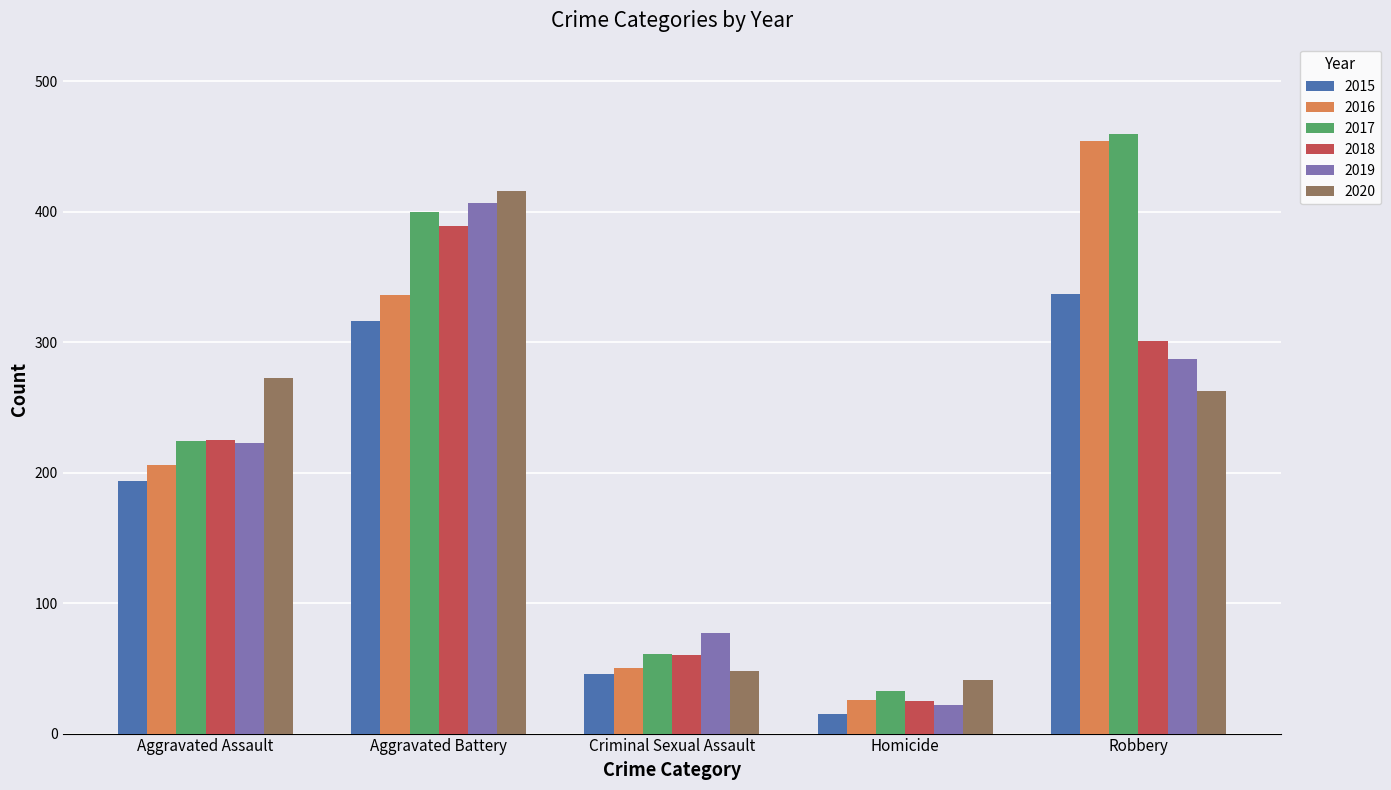

What is the label of the 4th bar from the right?

Aggravated Battery